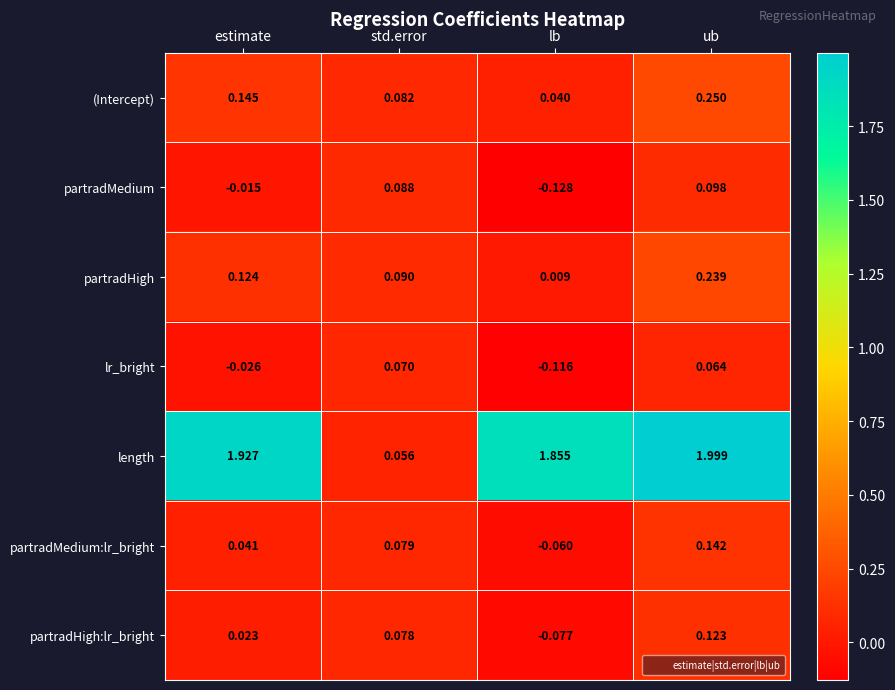

At which label is partradHigh:lr_bright closest to 0?

estimate